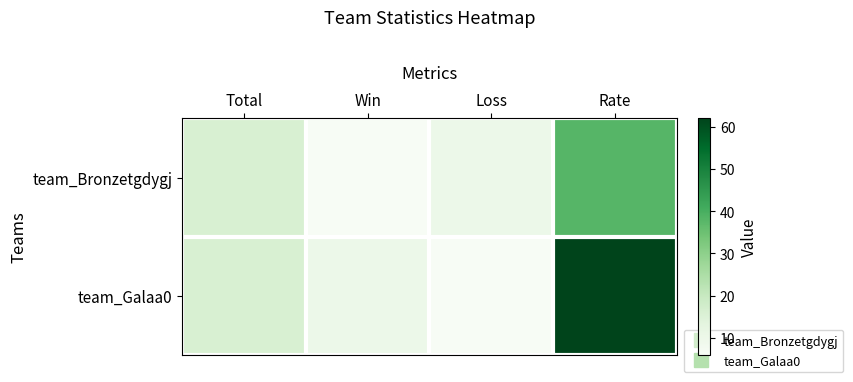

Which series has the largest range (max minus min)?

team_Galaa0